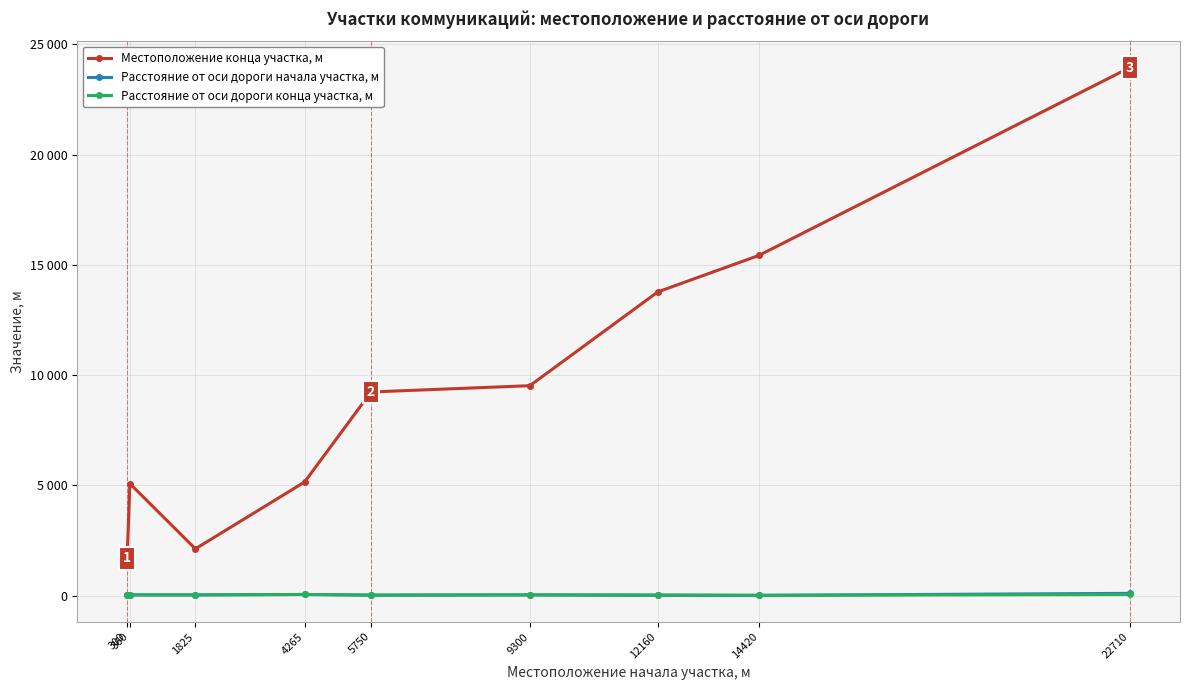

The Расстояние от оси дороги начала участка, м series shows 44 at 360. True or false?

False